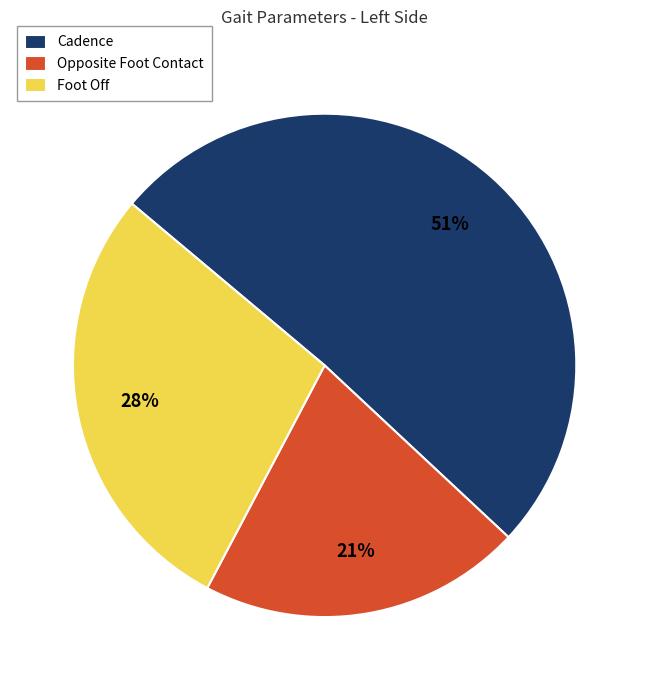

Which slice is the smallest?

Opposite Foot Contact